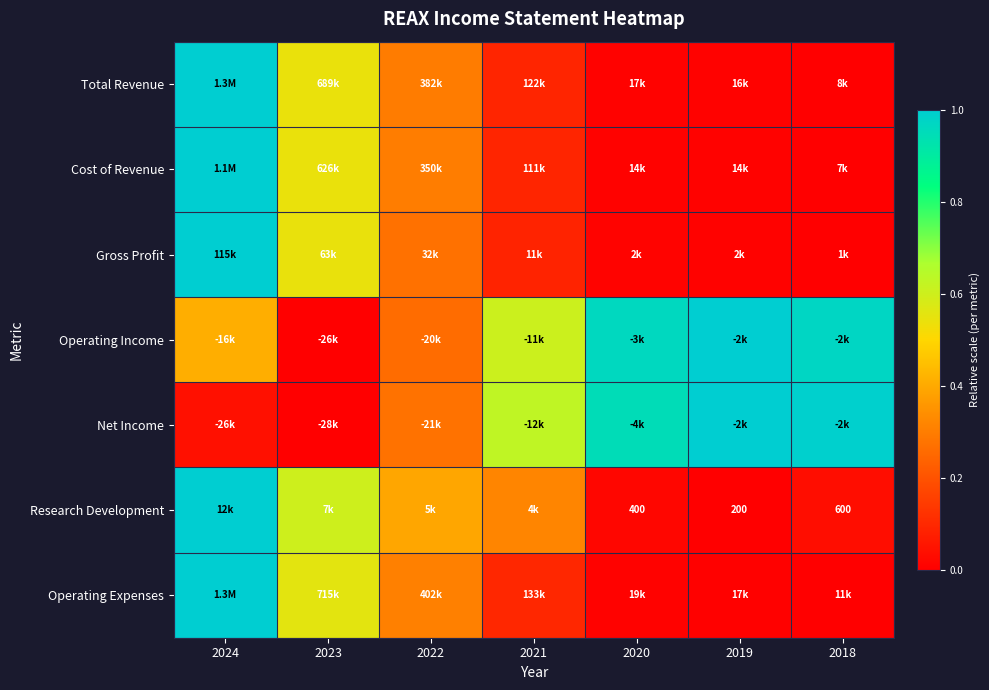

At which label is Total Revenue closest to 0?

2018